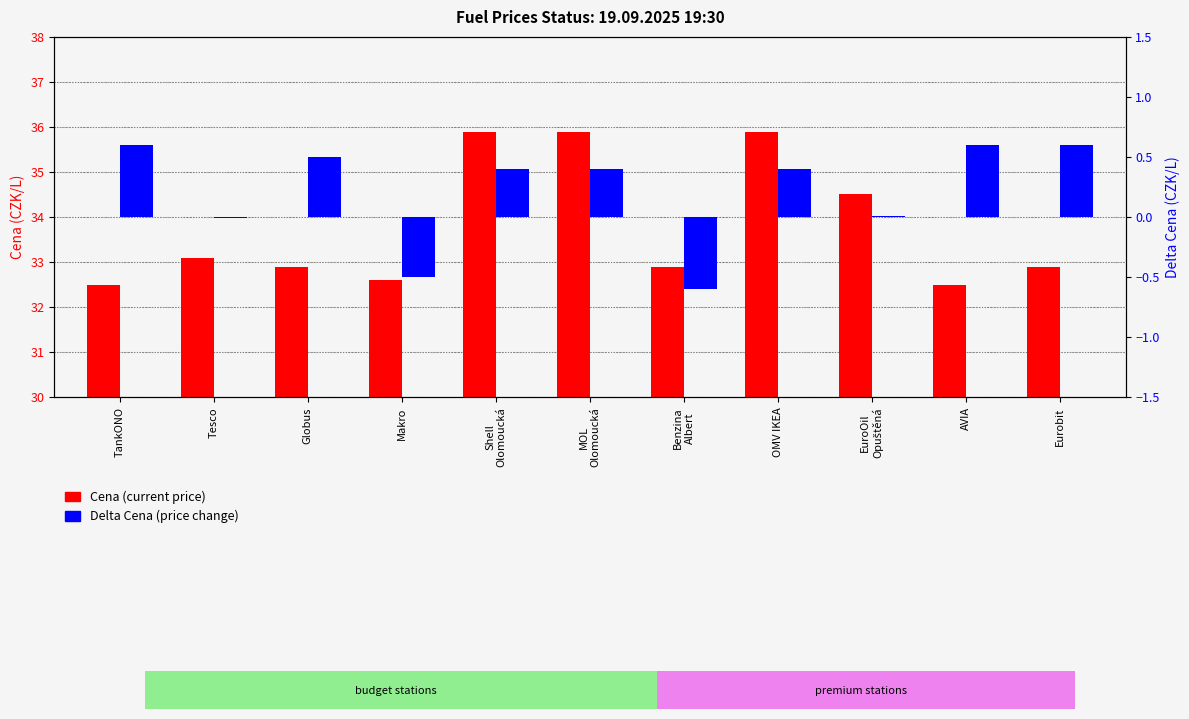

The Delta Cena series shows 0.6 at Eurobit. True or false?

True